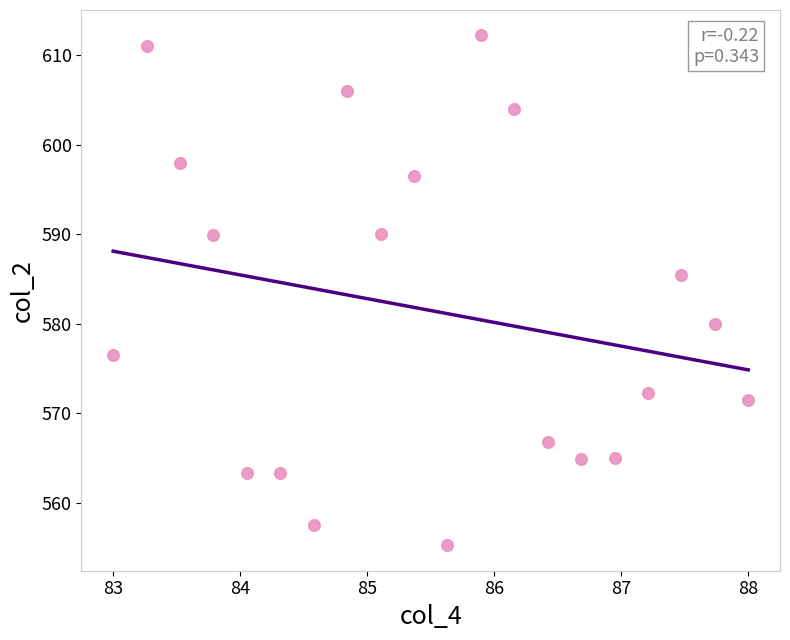

What is the range of Y values (max minus min)?

57.0